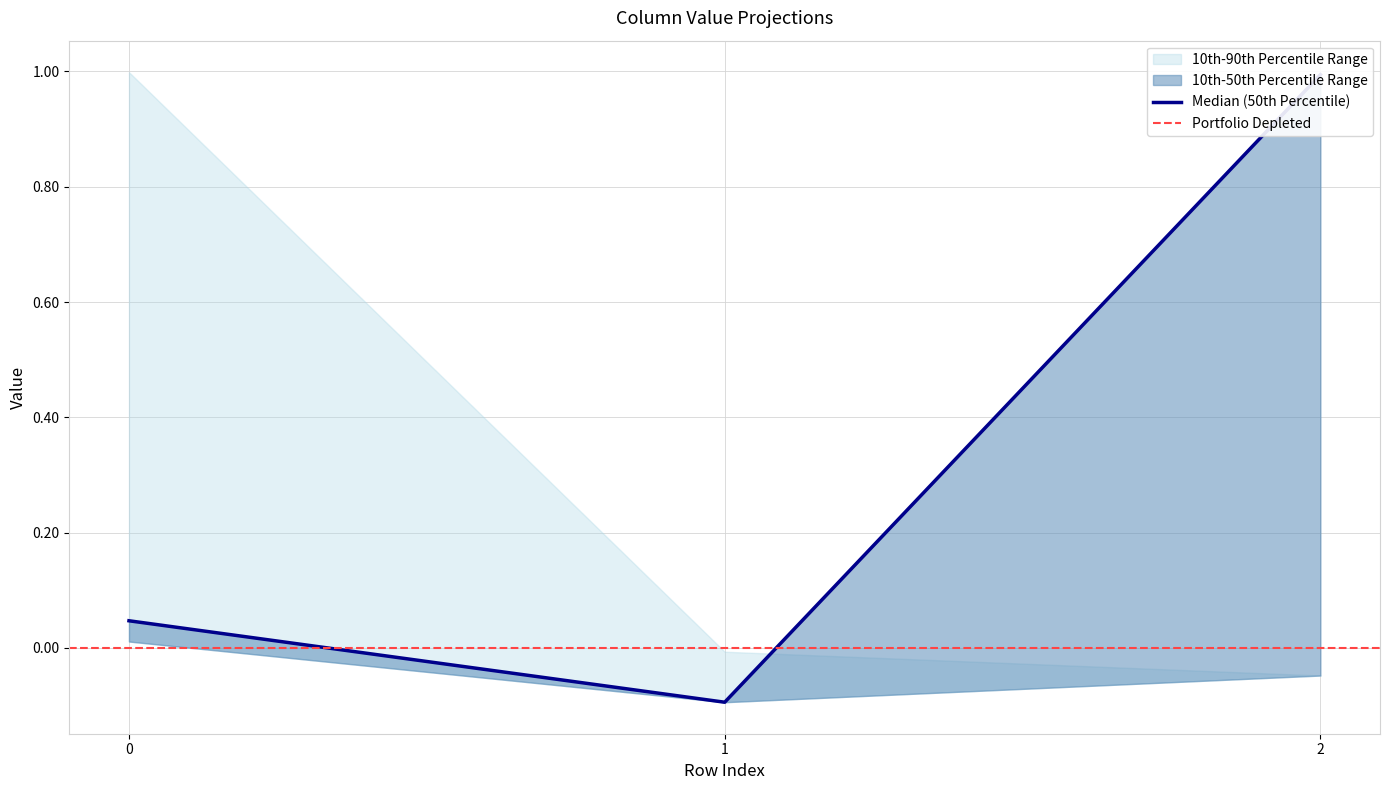

What is the average value of the col_0 series?

0.3